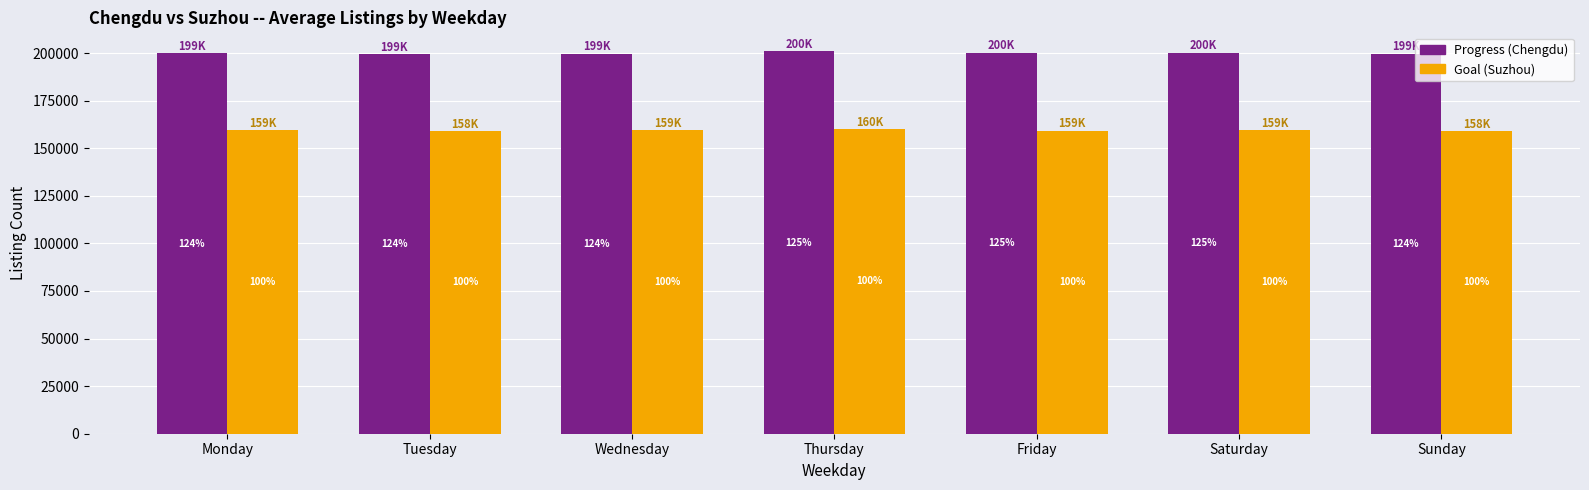

Does the chart contain stacked bars?

No